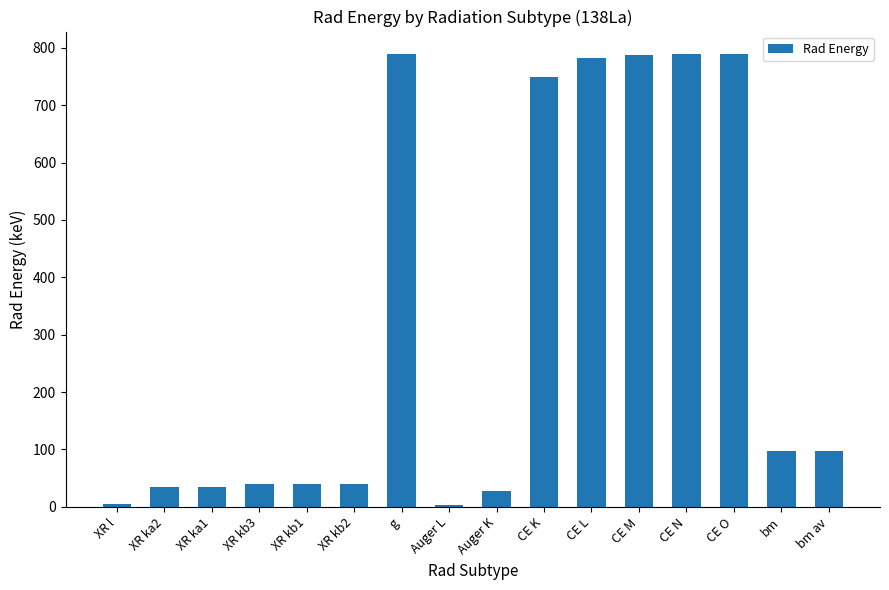

At which label does the data first exceed 97?

g